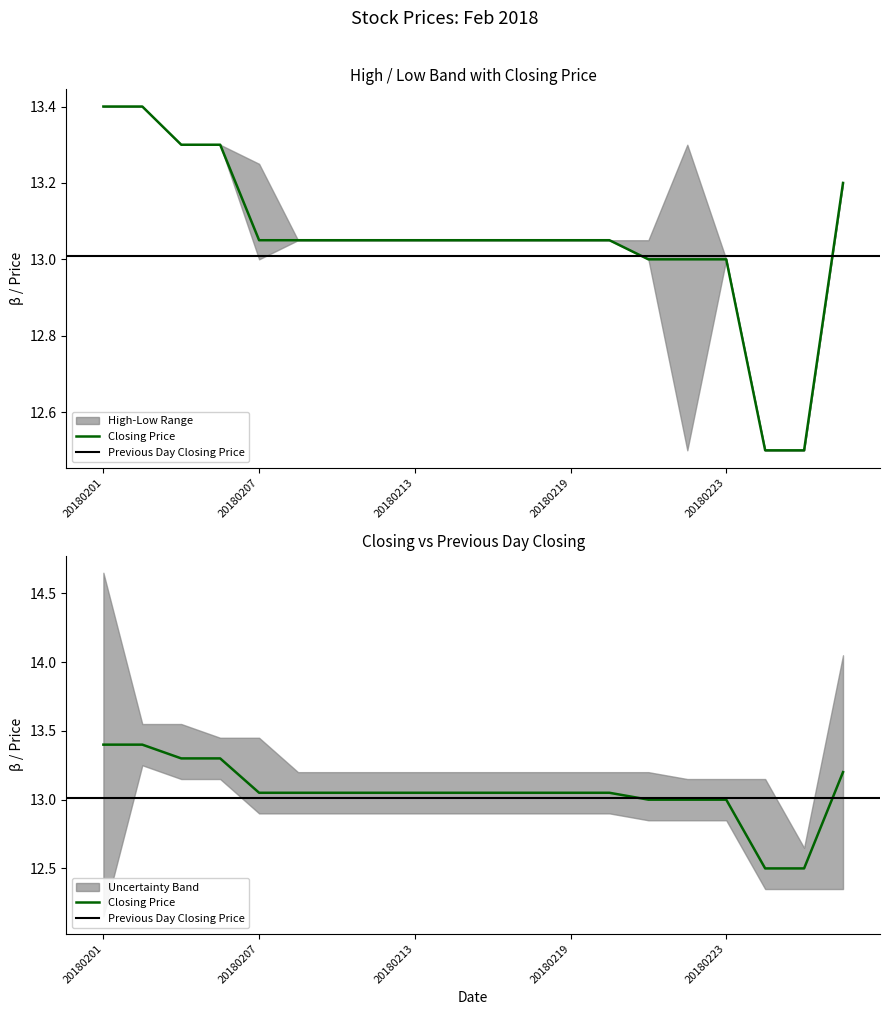

Rank the series by their average value, from highest to lowest.

Highest Price of the Day, Closing Price, Lowest Price of the Day, Previous Day Closing Price